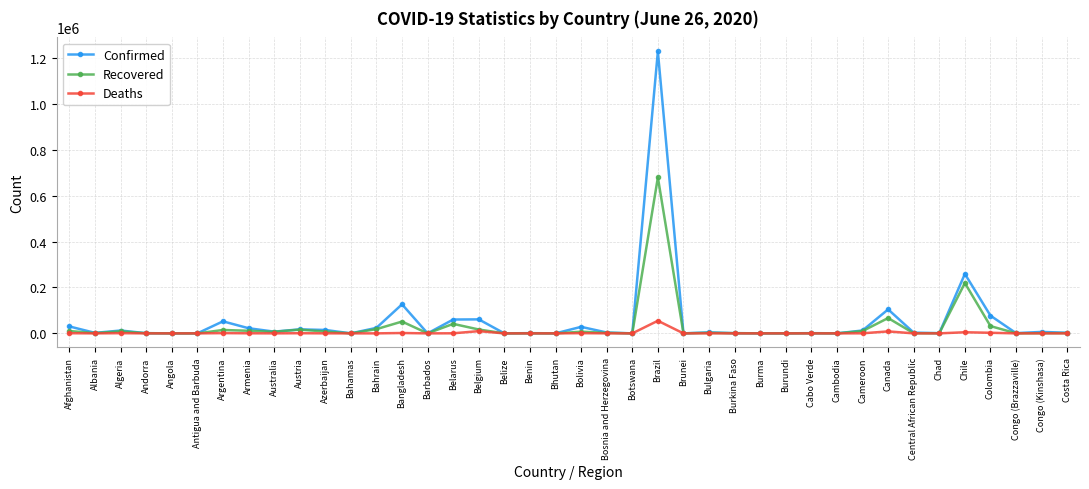

Which series has the largest range (max minus min)?

Confirmed